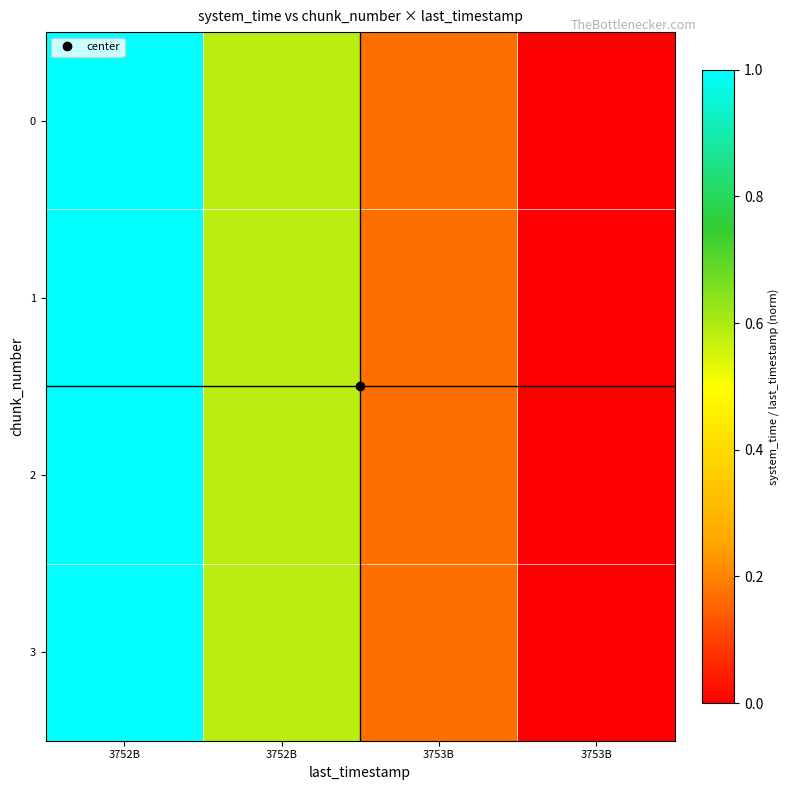

Which label corresponds to the smallest value in the chart?

3753B